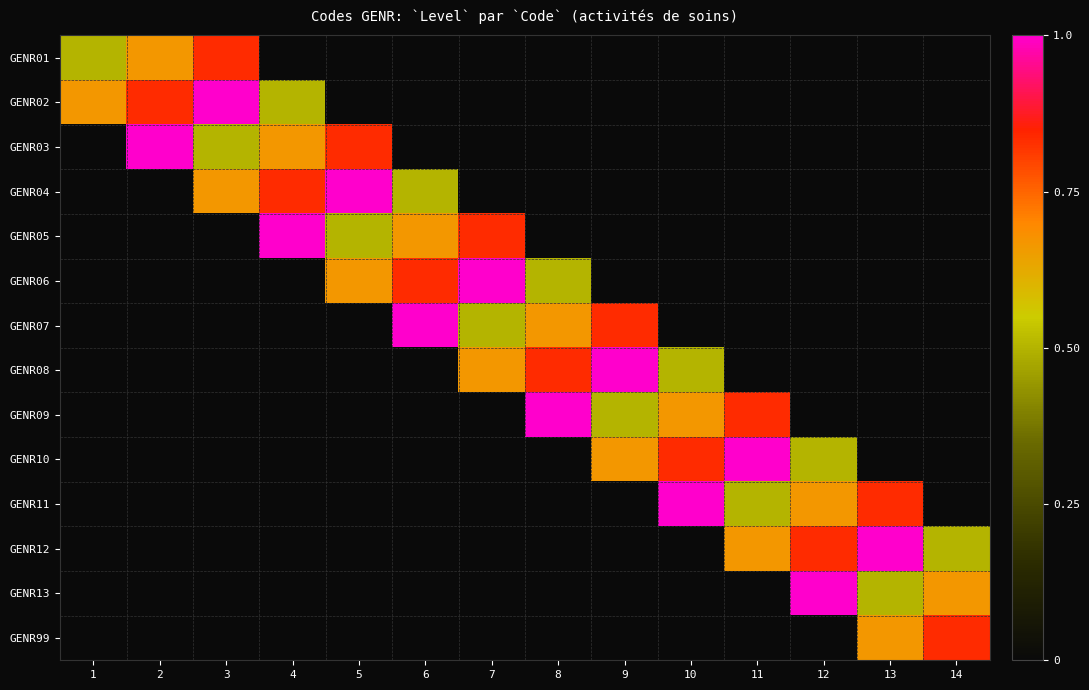

Reading right to left, transcribe all the data shown in this chart.

GENR01: 14=0.0	13=0.0	12=0.0	11=0.0	10=0.0	9=0.0	8=0.0	7=0.0	6=0.0	5=0.0	4=0.0	3=0.8	2=0.7	1=0.5
GENR02: 14=0.0	13=0.0	12=0.0	11=0.0	10=0.0	9=0.0	8=0.0	7=0.0	6=0.0	5=0.0	4=0.5	3=1.0	2=0.8	1=0.7
GENR03: 14=0.0	13=0.0	12=0.0	11=0.0	10=0.0	9=0.0	8=0.0	7=0.0	6=0.0	5=0.8	4=0.7	3=0.5	2=1.0	1=0.0
GENR04: 14=0.0	13=0.0	12=0.0	11=0.0	10=0.0	9=0.0	8=0.0	7=0.0	6=0.5	5=1.0	4=0.8	3=0.7	2=0.0	1=0.0
GENR05: 14=0.0	13=0.0	12=0.0	11=0.0	10=0.0	9=0.0	8=0.0	7=0.8	6=0.7	5=0.5	4=1.0	3=0.0	2=0.0	1=0.0
GENR06: 14=0.0	13=0.0	12=0.0	11=0.0	10=0.0	9=0.0	8=0.5	7=1.0	6=0.8	5=0.7	4=0.0	3=0.0	2=0.0	1=0.0
GENR07: 14=0.0	13=0.0	12=0.0	11=0.0	10=0.0	9=0.8	8=0.7	7=0.5	6=1.0	5=0.0	4=0.0	3=0.0	2=0.0	1=0.0
GENR08: 14=0.0	13=0.0	12=0.0	11=0.0	10=0.5	9=1.0	8=0.8	7=0.7	6=0.0	5=0.0	4=0.0	3=0.0	2=0.0	1=0.0
GENR09: 14=0.0	13=0.0	12=0.0	11=0.8	10=0.7	9=0.5	8=1.0	7=0.0	6=0.0	5=0.0	4=0.0	3=0.0	2=0.0	1=0.0
GENR10: 14=0.0	13=0.0	12=0.5	11=1.0	10=0.8	9=0.7	8=0.0	7=0.0	6=0.0	5=0.0	4=0.0	3=0.0	2=0.0	1=0.0
GENR11: 14=0.0	13=0.8	12=0.7	11=0.5	10=1.0	9=0.0	8=0.0	7=0.0	6=0.0	5=0.0	4=0.0	3=0.0	2=0.0	1=0.0
GENR12: 14=0.5	13=1.0	12=0.8	11=0.7	10=0.0	9=0.0	8=0.0	7=0.0	6=0.0	5=0.0	4=0.0	3=0.0	2=0.0	1=0.0
GENR13: 14=0.7	13=0.5	12=1.0	11=0.0	10=0.0	9=0.0	8=0.0	7=0.0	6=0.0	5=0.0	4=0.0	3=0.0	2=0.0	1=0.0
GENR99: 14=0.8	13=0.7	12=0.0	11=0.0	10=0.0	9=0.0	8=0.0	7=0.0	6=0.0	5=0.0	4=0.0	3=0.0	2=0.0	1=0.0